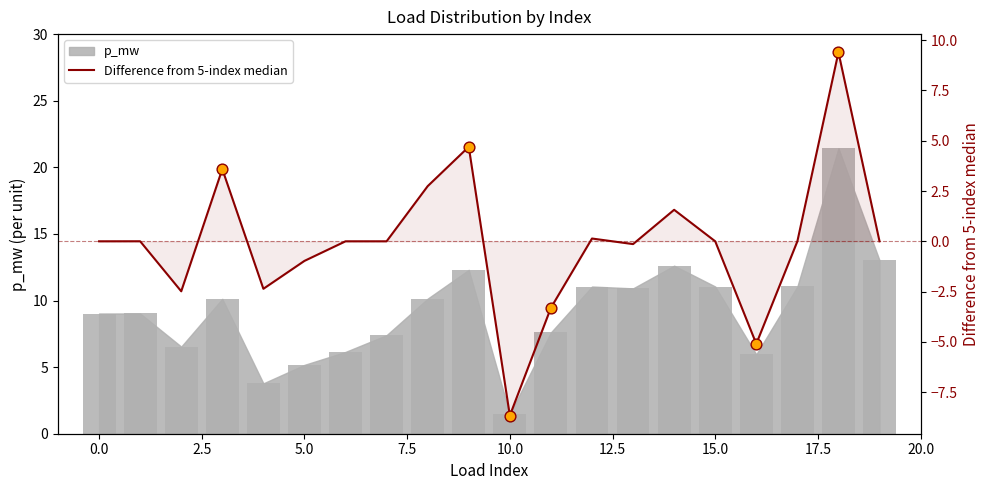

What is the change in value from 12.5 to 11?

-3.3